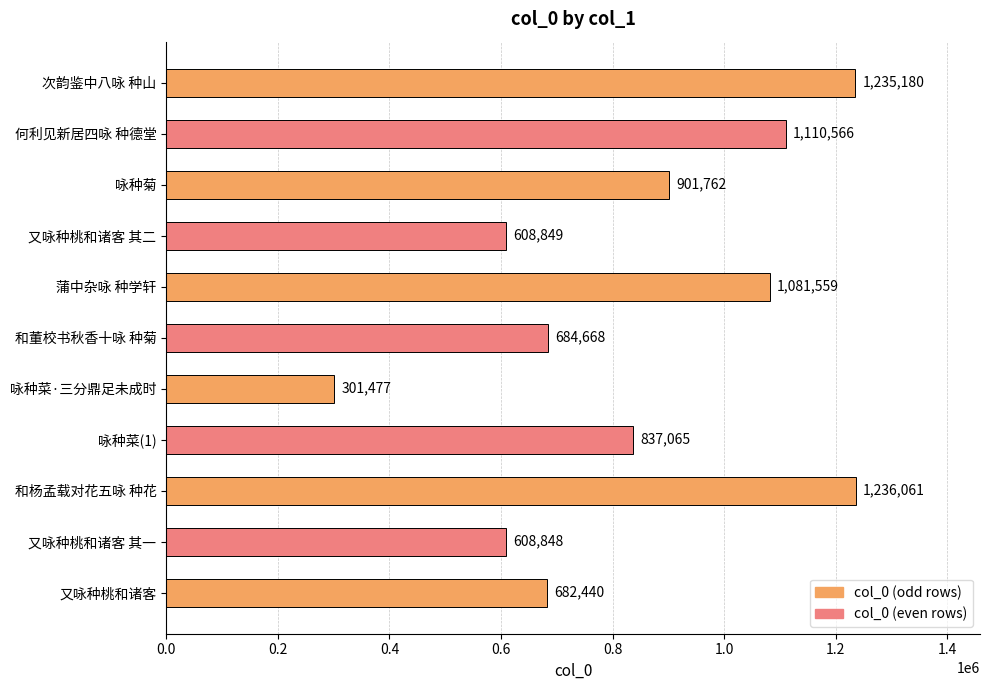

At which category does the chart reach its peak across all series?

和杨孟载对花五咏 种花